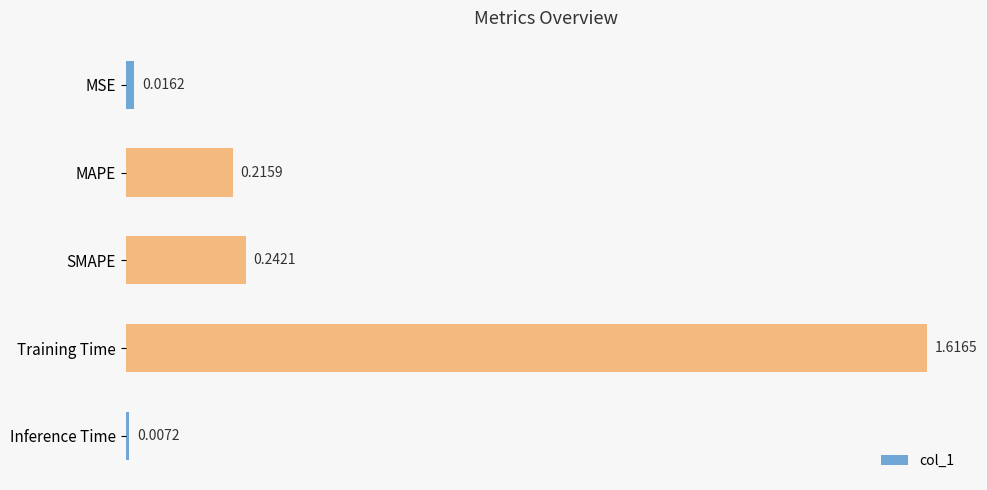

What is the sum of all values?

2.1